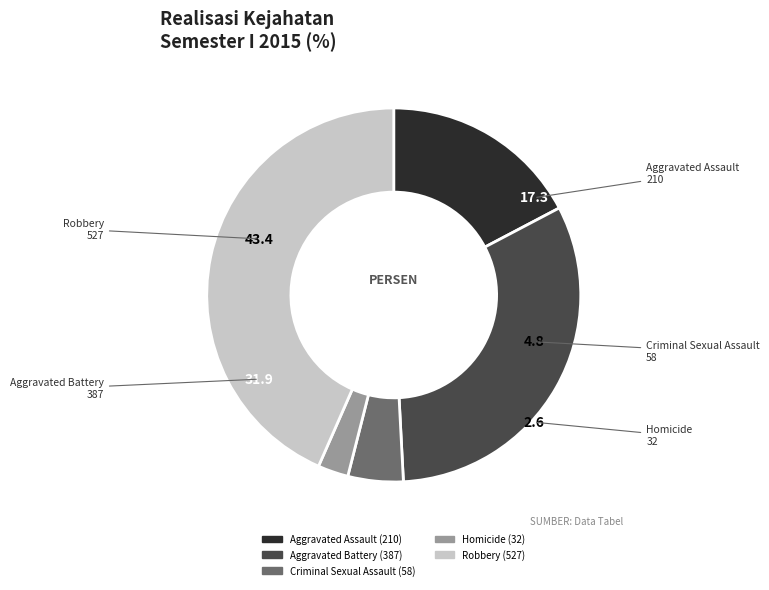

Approximately how many times larger is the value at Homicide compared to Robbery?

0.1